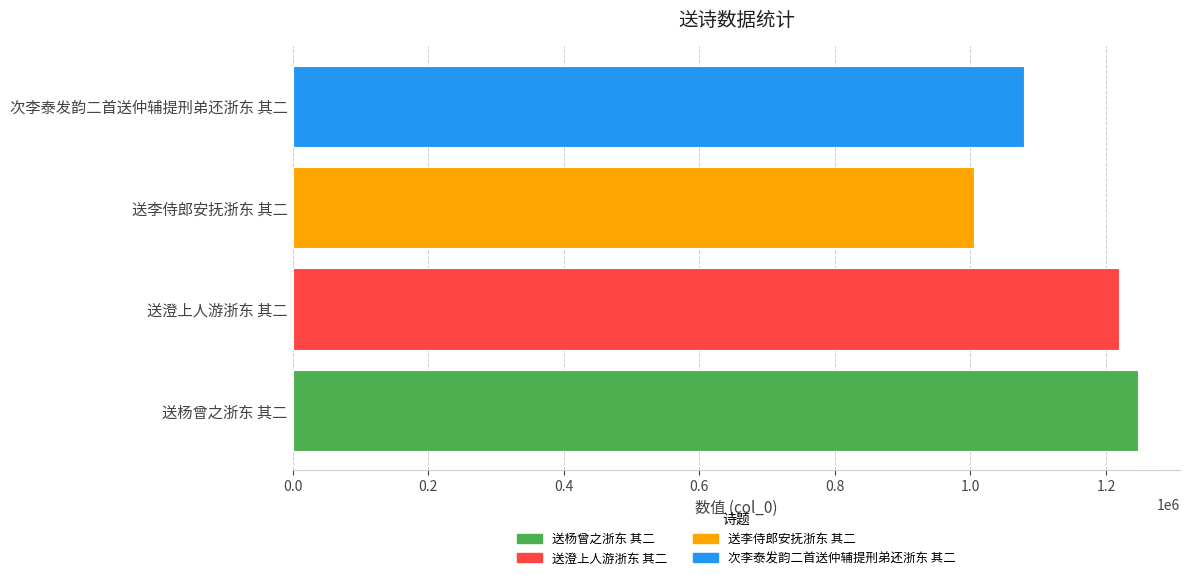

Approximately how many times larger is the value at 次李泰发韵二首送仲辅提刑弟还浙东 其二 compared to 送澄上人游浙东 其二?

0.9